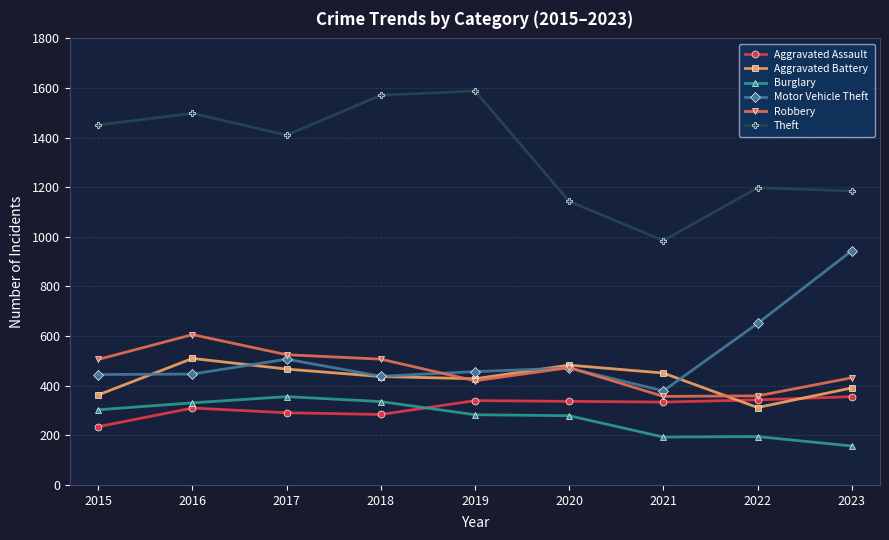

What is the value of the Motor Vehicle Theft point at the 7th from the left?

379